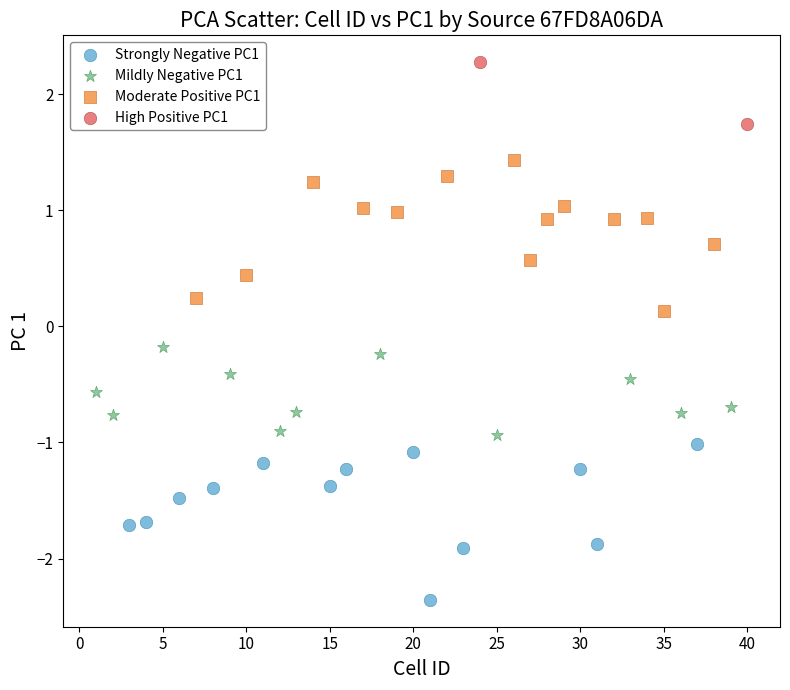

Which series has the widest spread of Y values?

Strongly Negative PC1